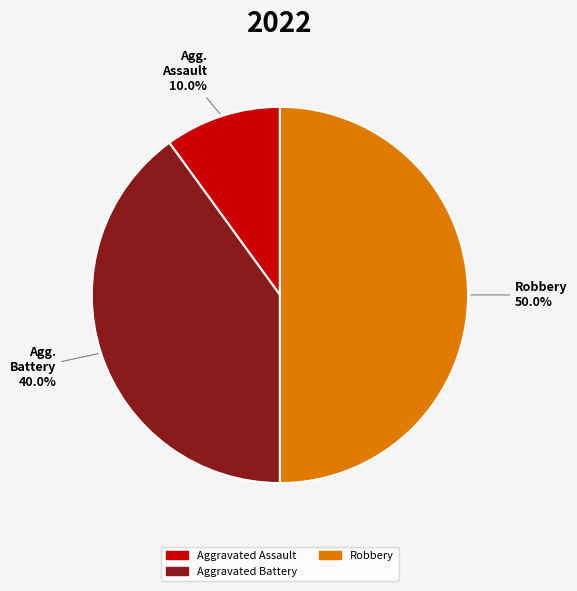

How many segments does this pie chart have?

3